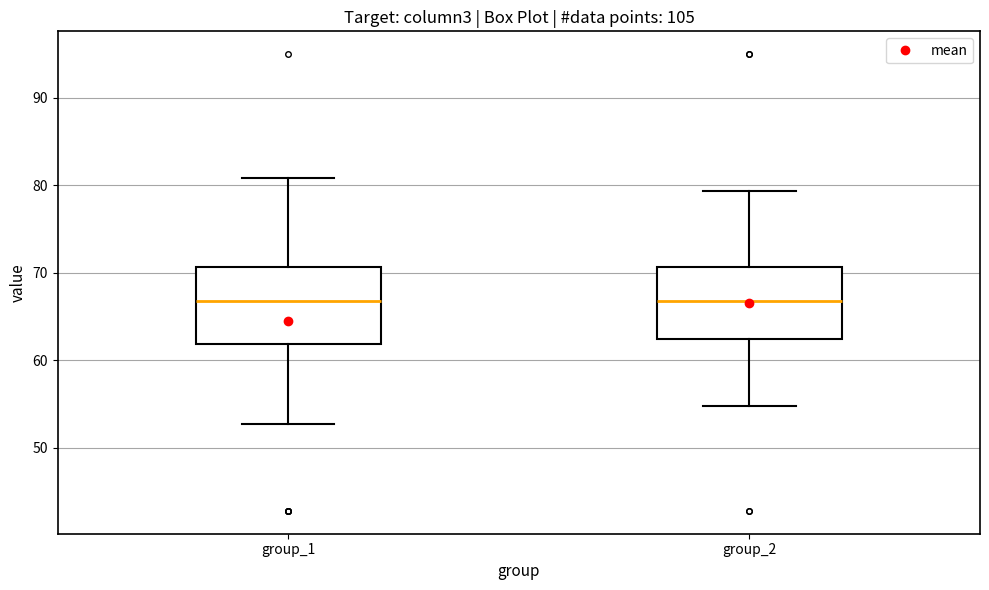

Reading left to right, transcribe this box plot: for each box, give where its median line is, the range the box spans, and where its two whiskers end, as read against the y-axis. The values are not printed on the chart, so give them approximately, as read against the axis.

group_1: median 67, box 62 to 71, whiskers 53 to 81
group_2: median 67, box 62 to 71, whiskers 55 to 79